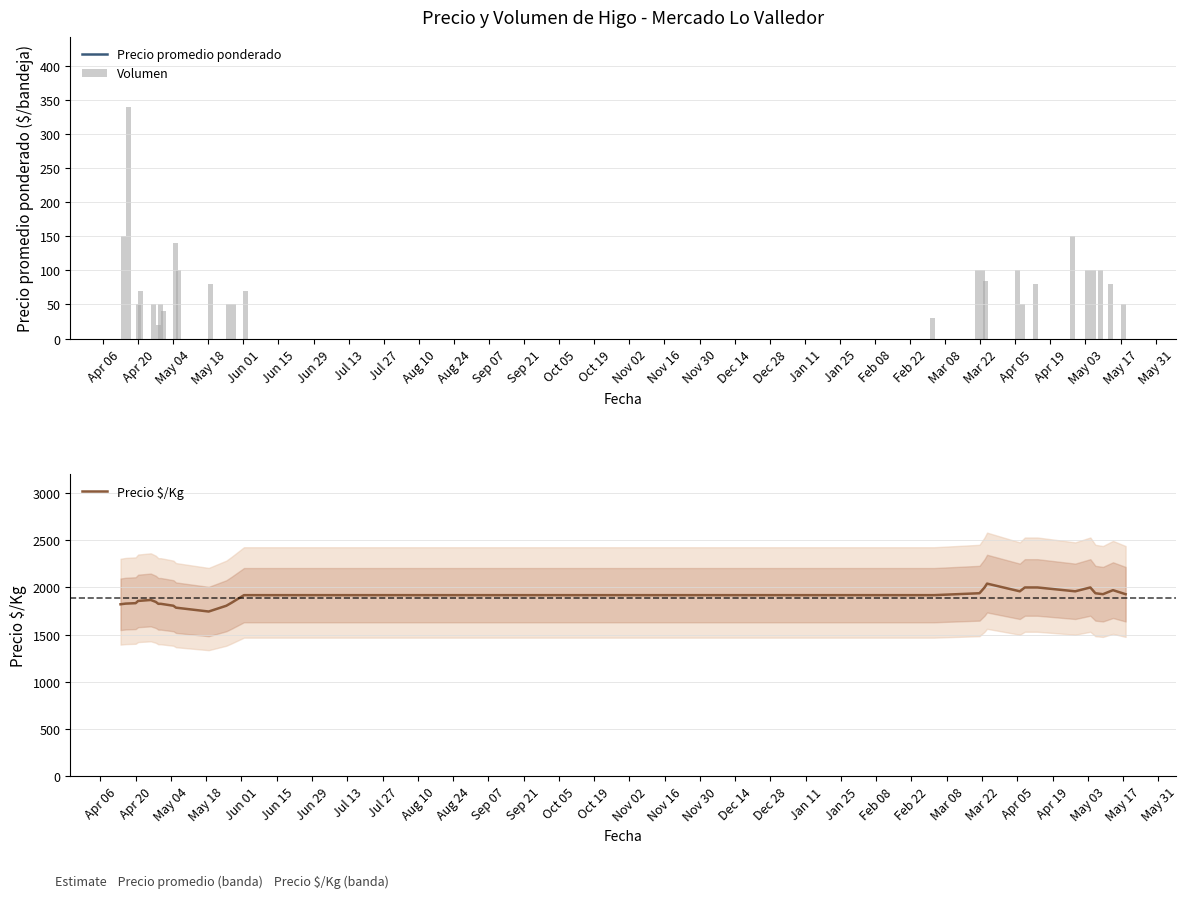

What is the smallest value displayed?

20.0